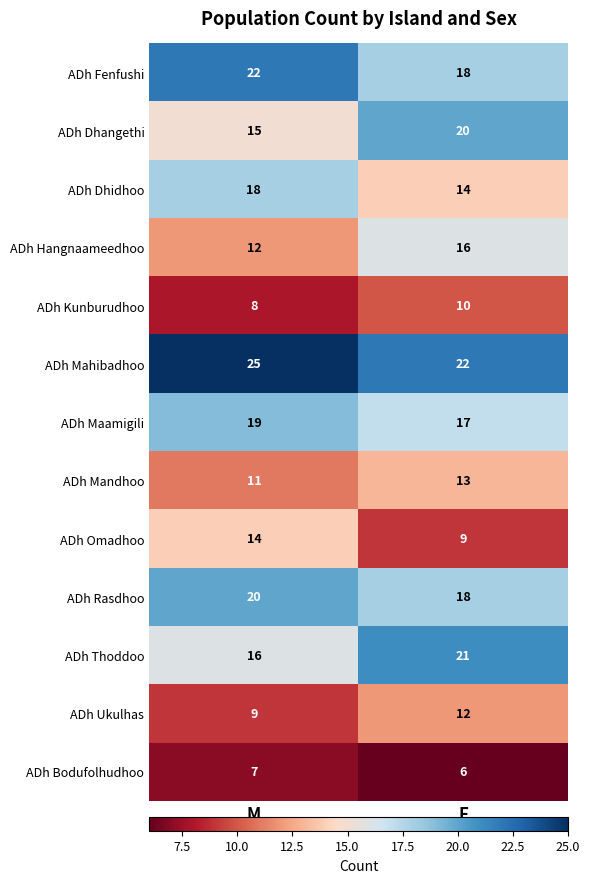

At how many categories does at least one series exceed 8?

2